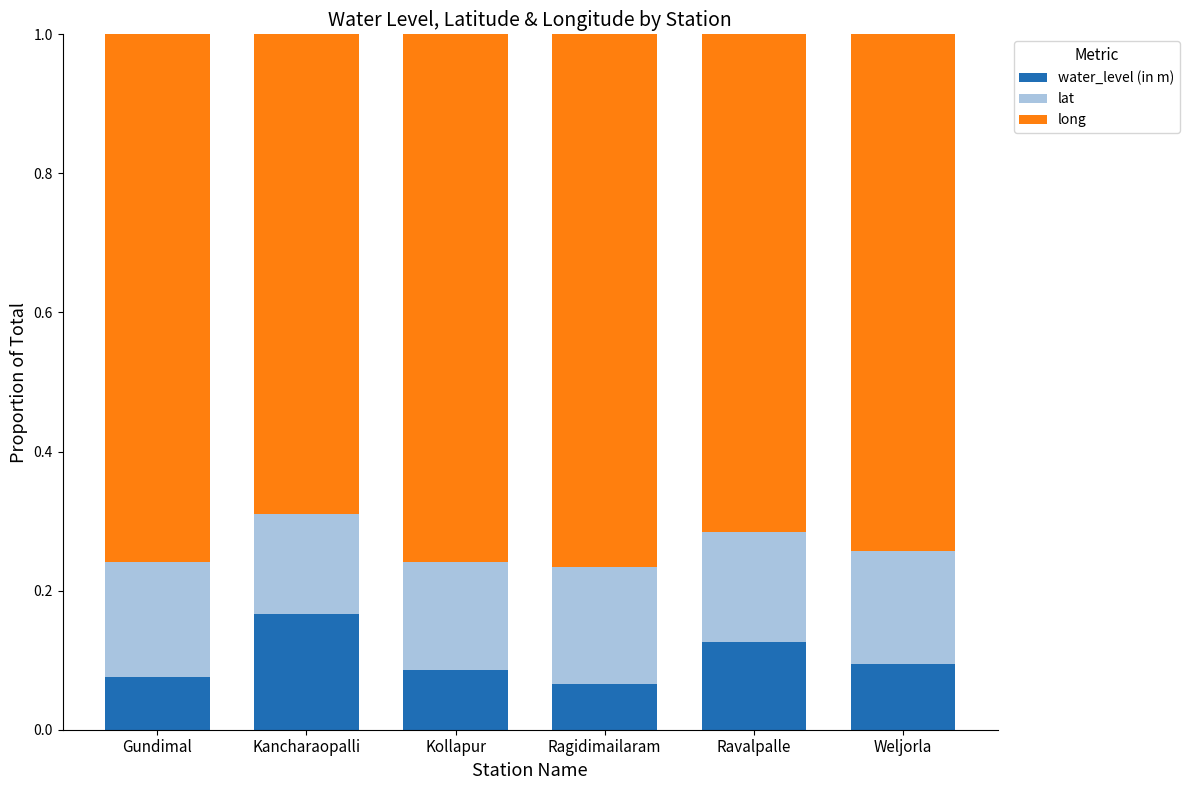

At which label does water_level (in m) reach its peak?

Kancharaopalli